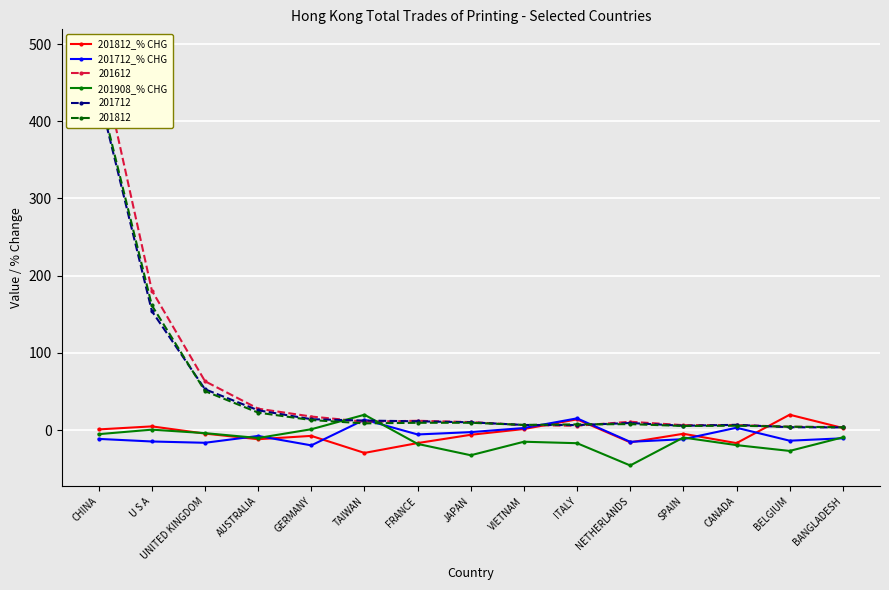

What is the difference between the highest and lowest values at BELGIUM?

46.9